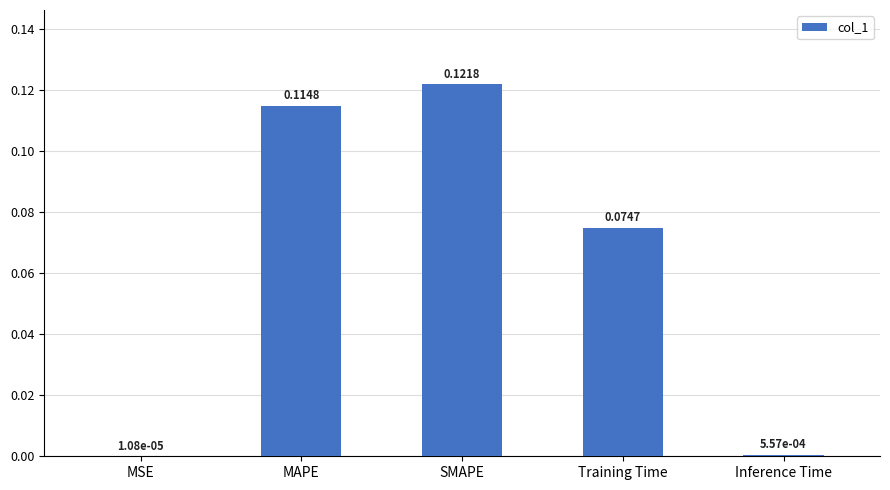

What is the change in value from MSE to SMAPE?

+0.1